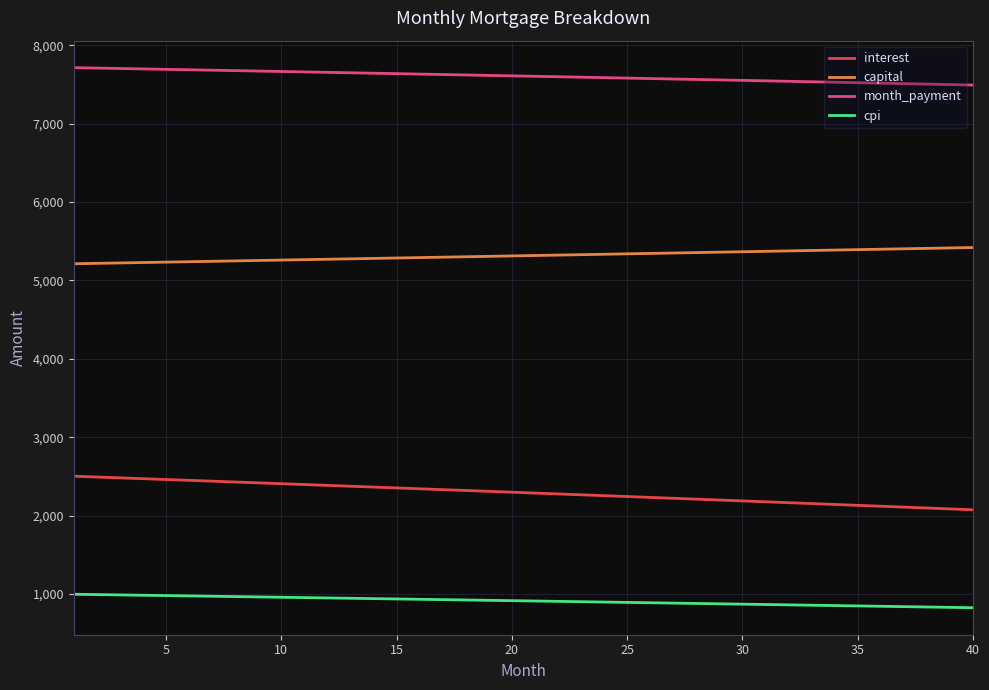

What is the minimum value for month_payment?

7494.2